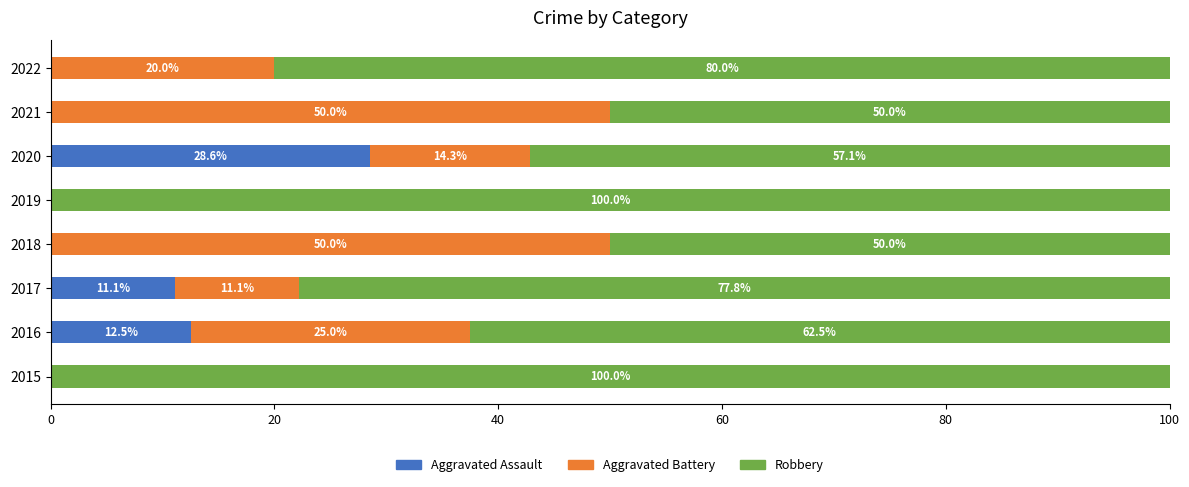

What is the sum of all Aggravated Assault values?

52.2